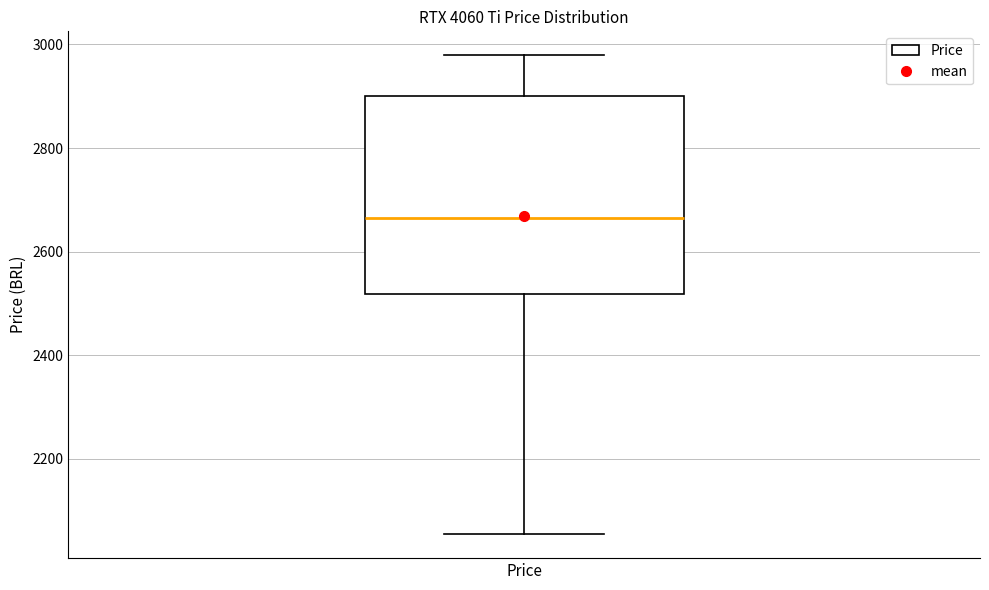

Where is the lower edge of the box for Price on the y-axis? The values are not printed on the chart, so give them approximately, as read against the axis.

2520